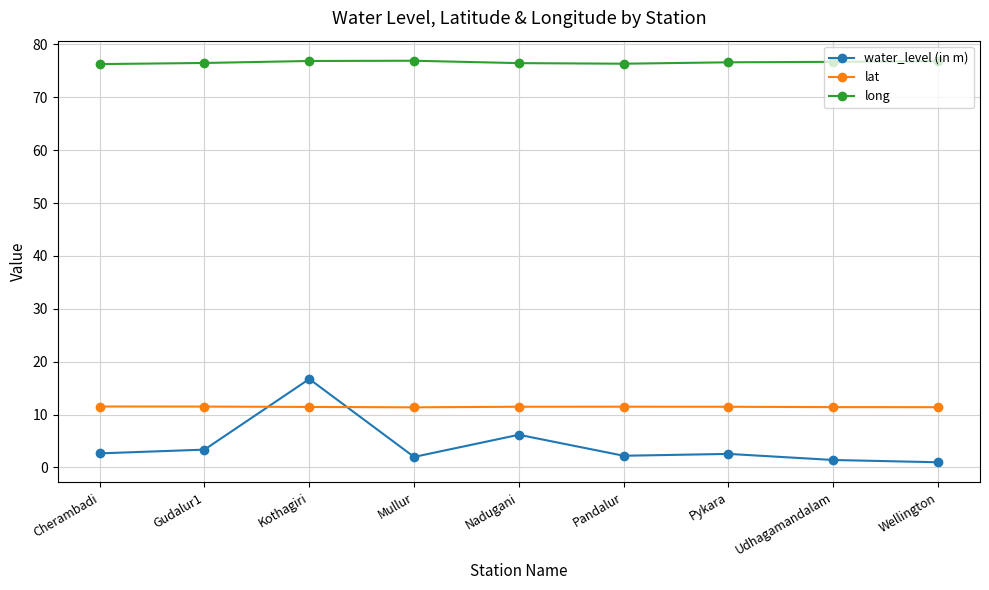

What position from the right is Nadugani?

5